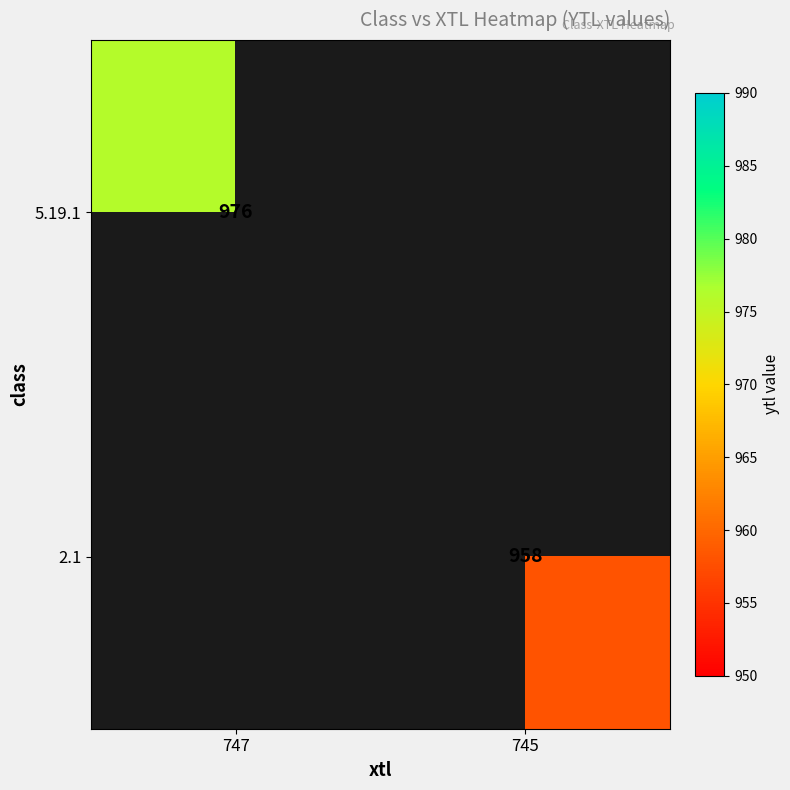

Is it true that 2.1 equals 277 at 745?

False